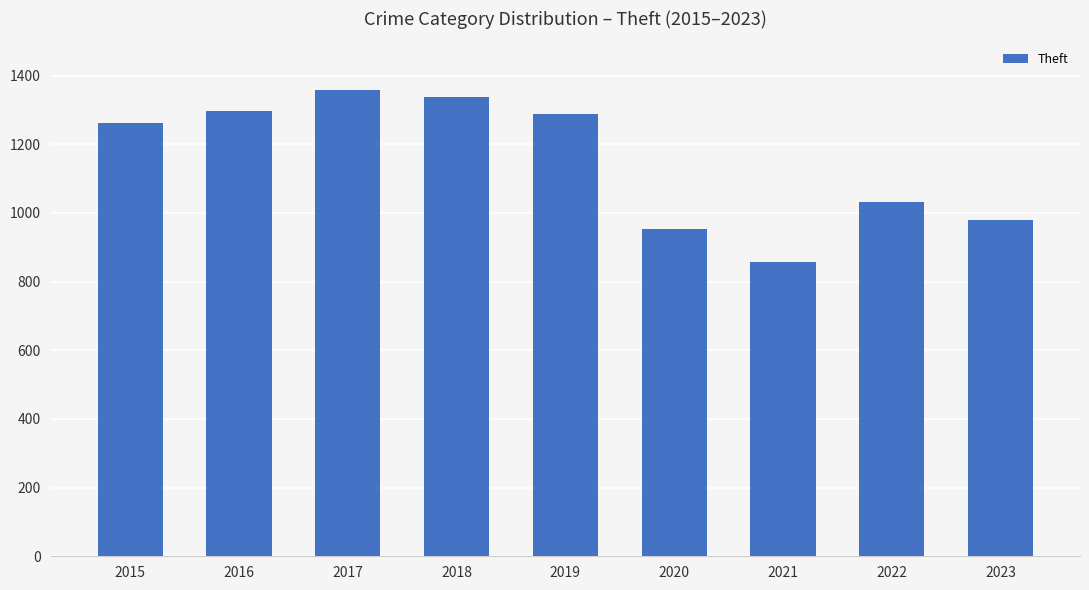

What is the sum of all values?

10366